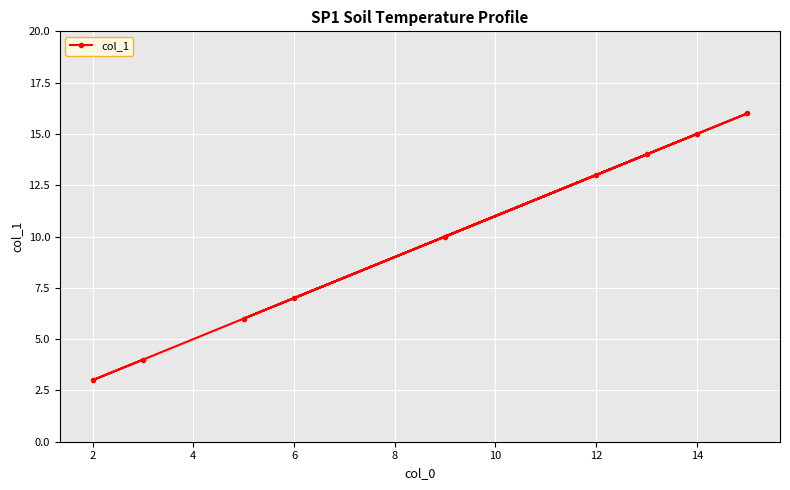

Reading left to right, extract all data points from this chart.

3	4	6	7	10	13	14	15	16